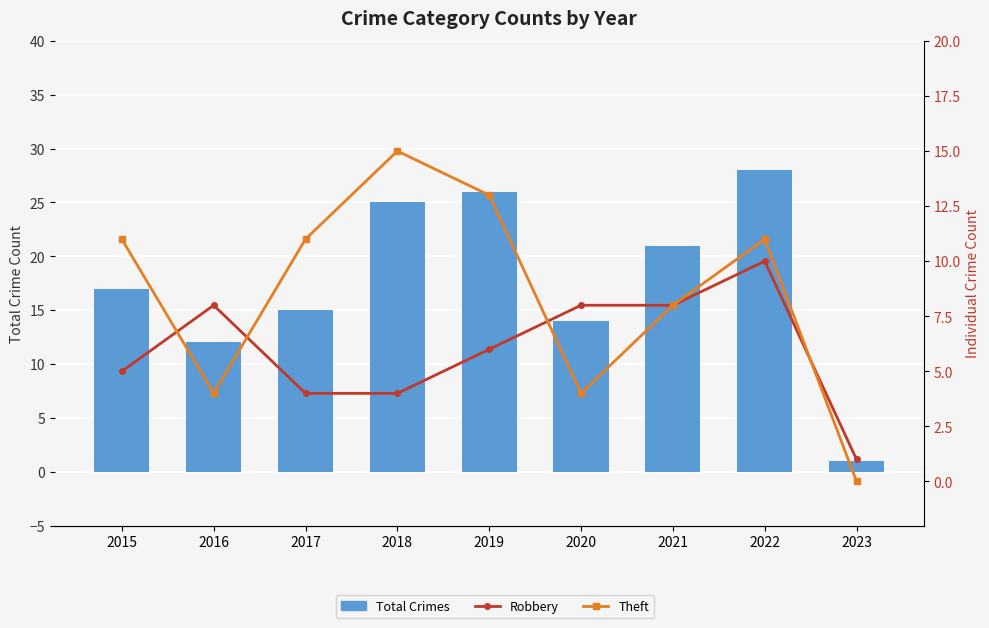

What are all the series names shown in the legend?

Total Crimes, Robbery, Theft